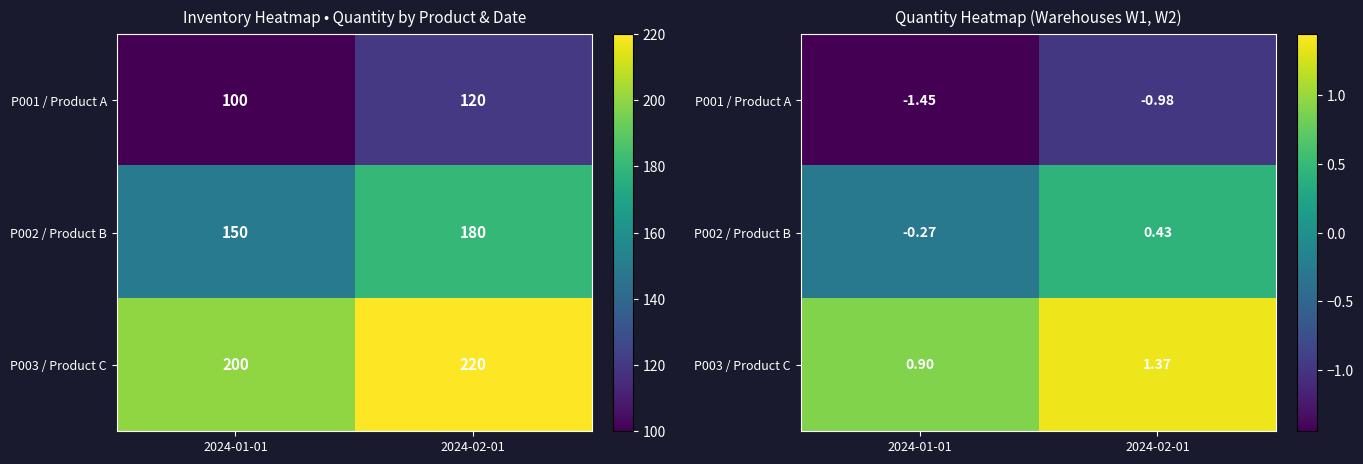

Read the P003 / Product C value at 2024-02-01.

1.4